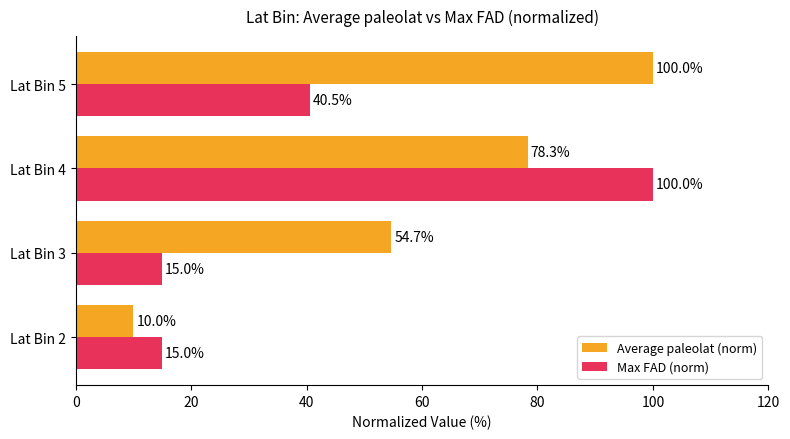

Is it true that Max FAD (norm) equals 40.5 at Lat Bin 5?

True